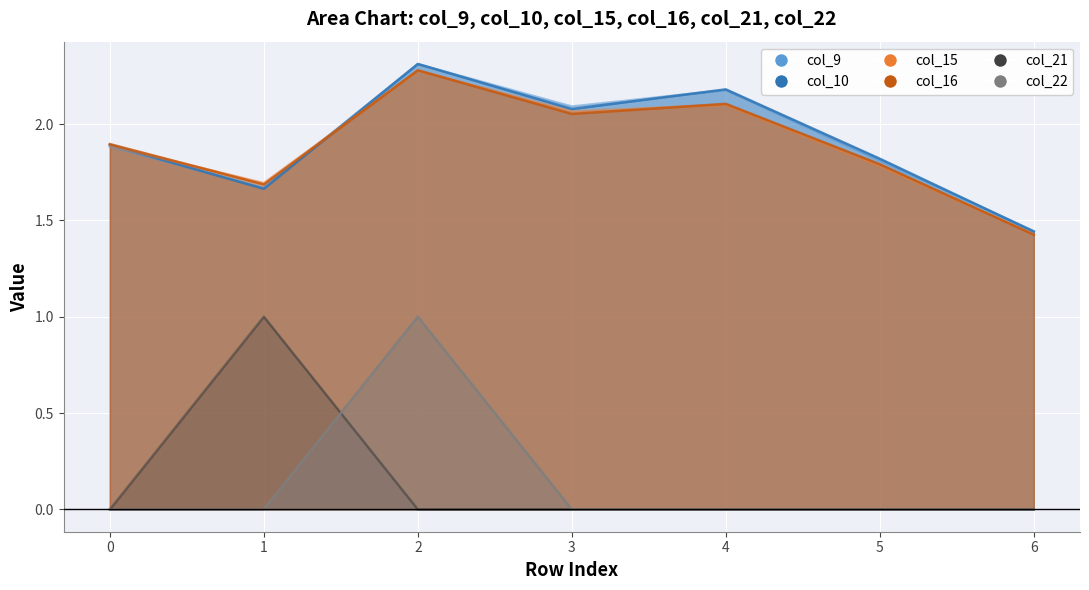

Which has a higher value, 1 or 5?

5